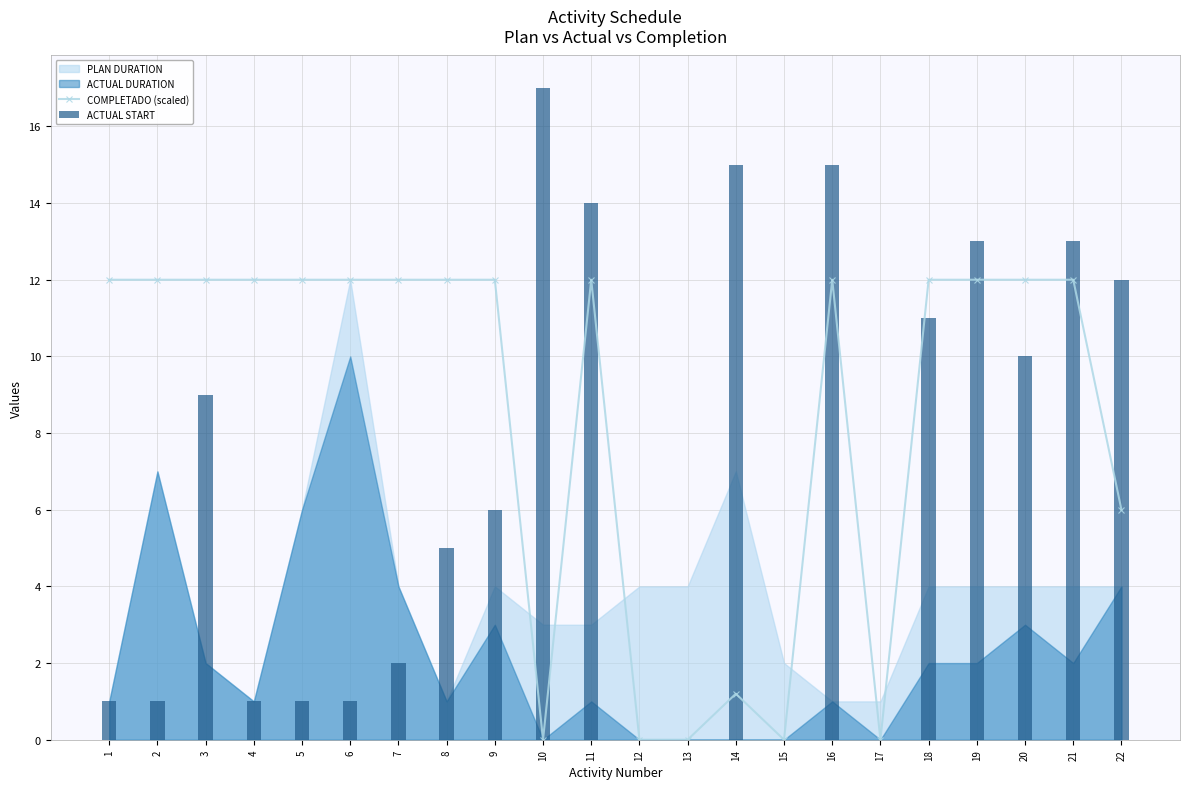

Is it true that COMPLETADO (scaled) equals 12.0 at 3?

True